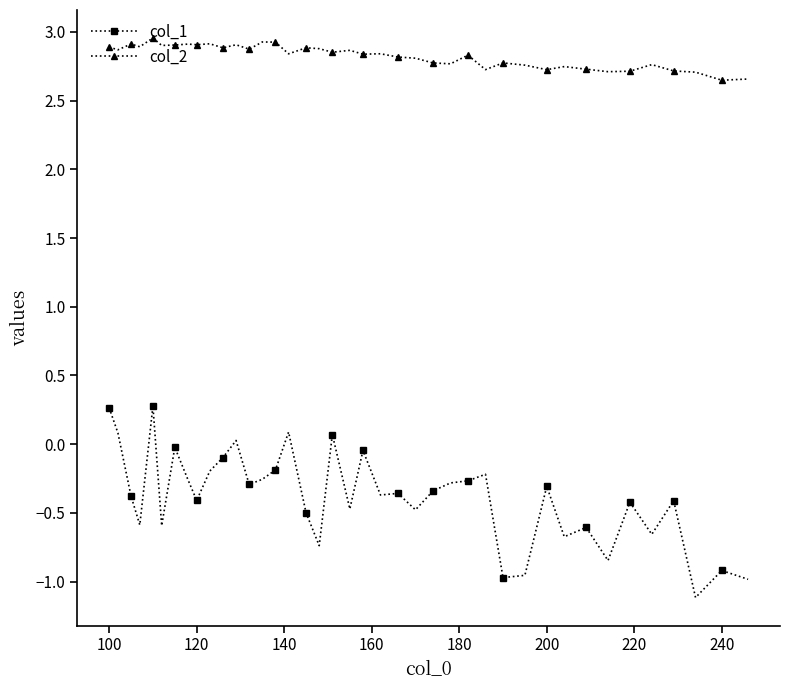

Which series has the largest total across all categories?

col_2